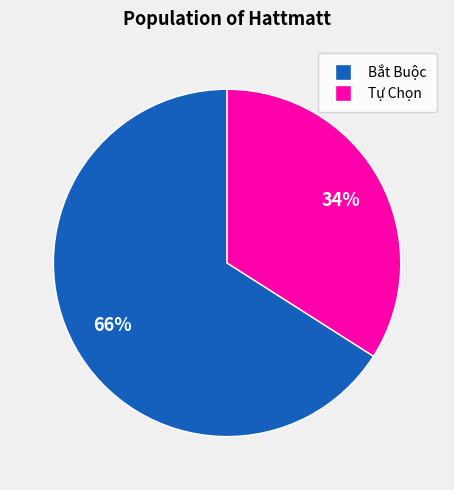

To the nearest percent, what portion does Bắt Buộc represent?

66%